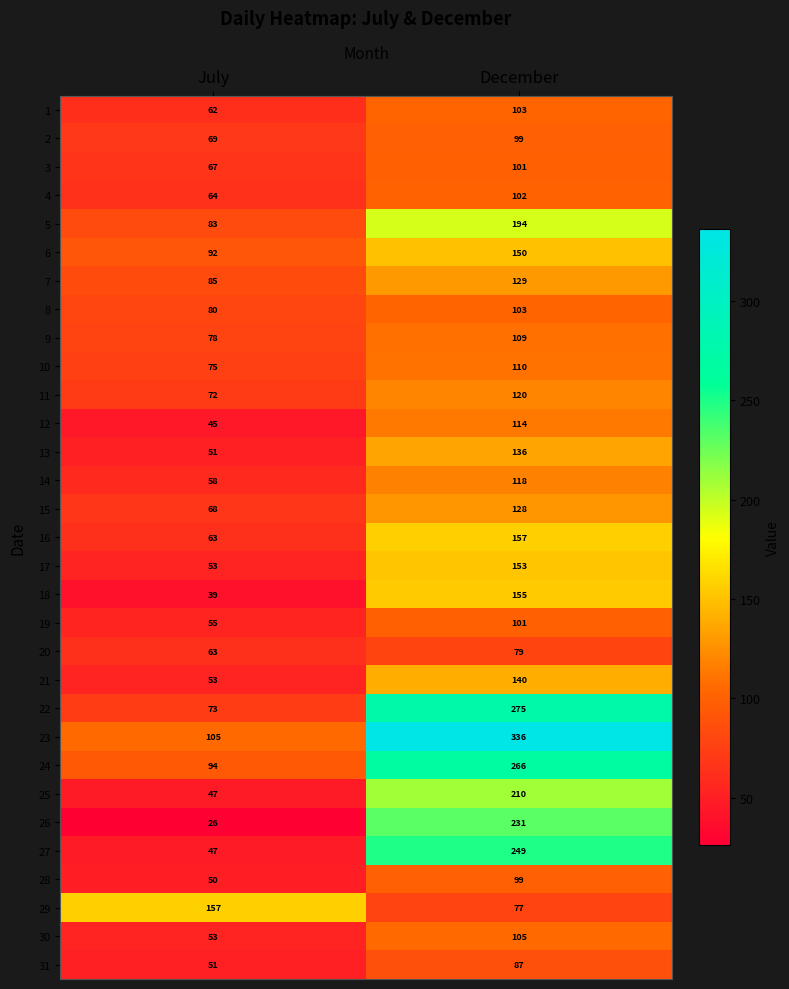

Which series has the widest spread of values?

23